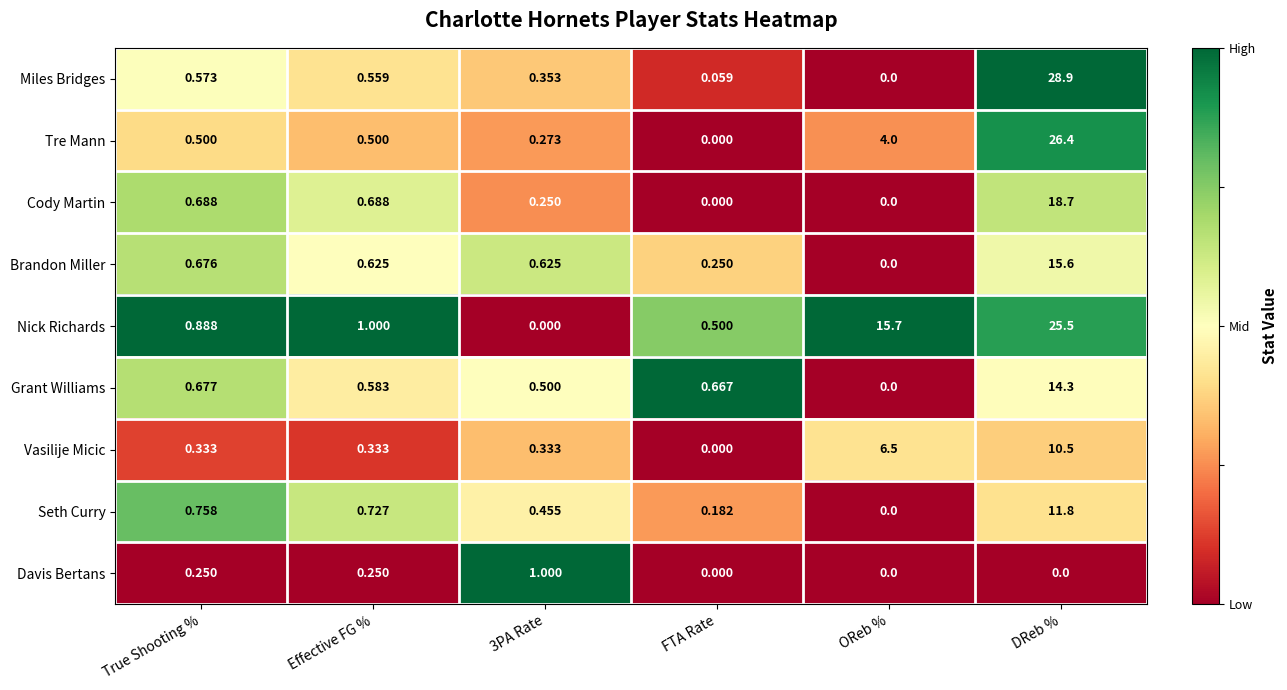

How many data points does each series have?

6